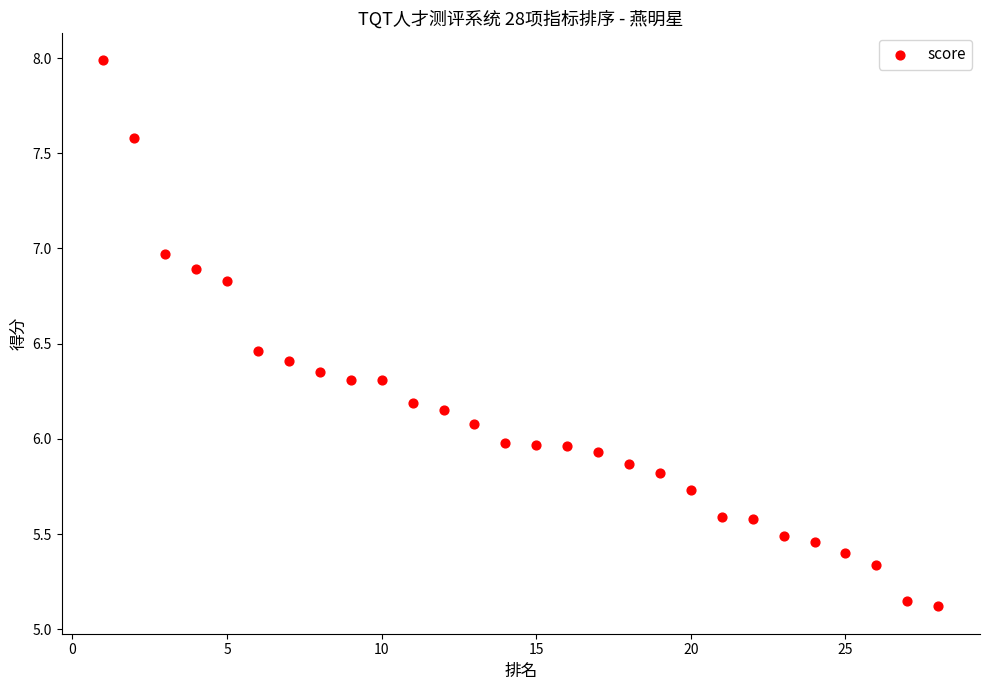

What is the range of Y values (max minus min)?

2.9